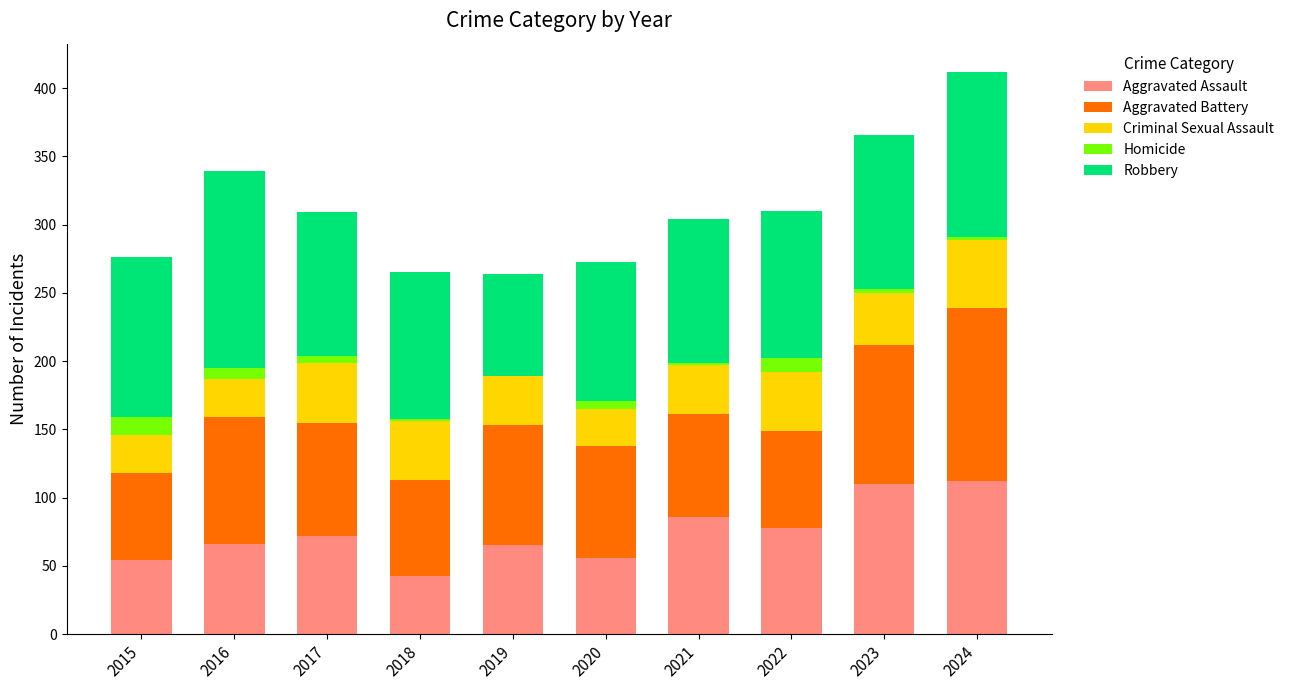

What is the total value across all series at 2022?

310